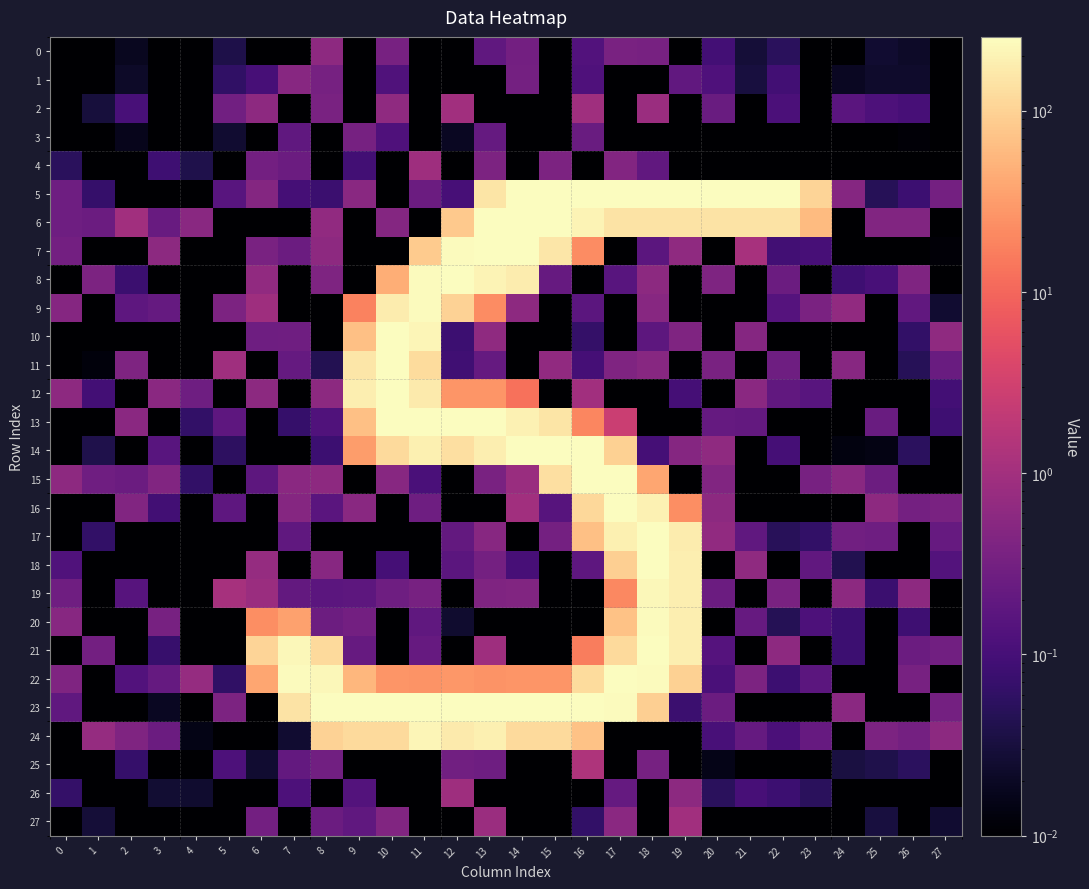

How many data points does each series have?

28